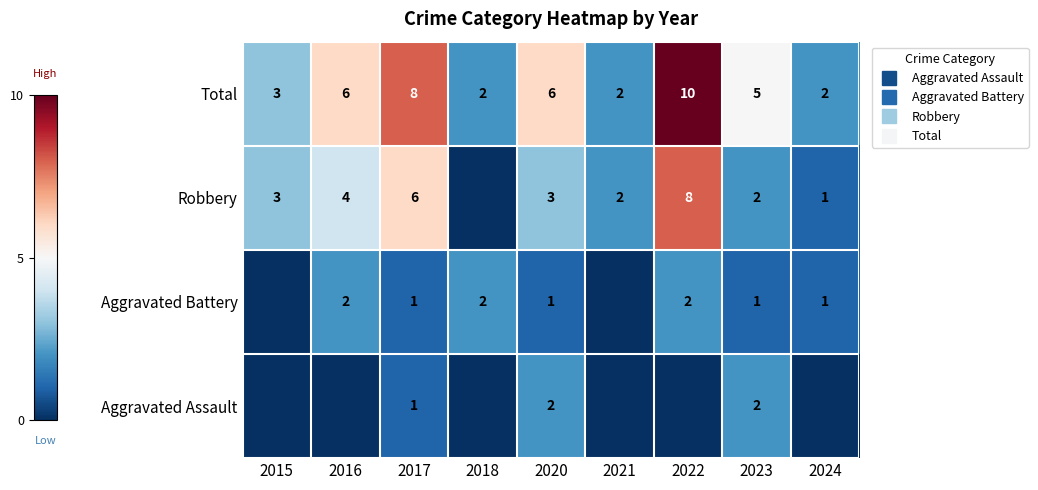

What is the spread (max minus min) of values at 2020?

5